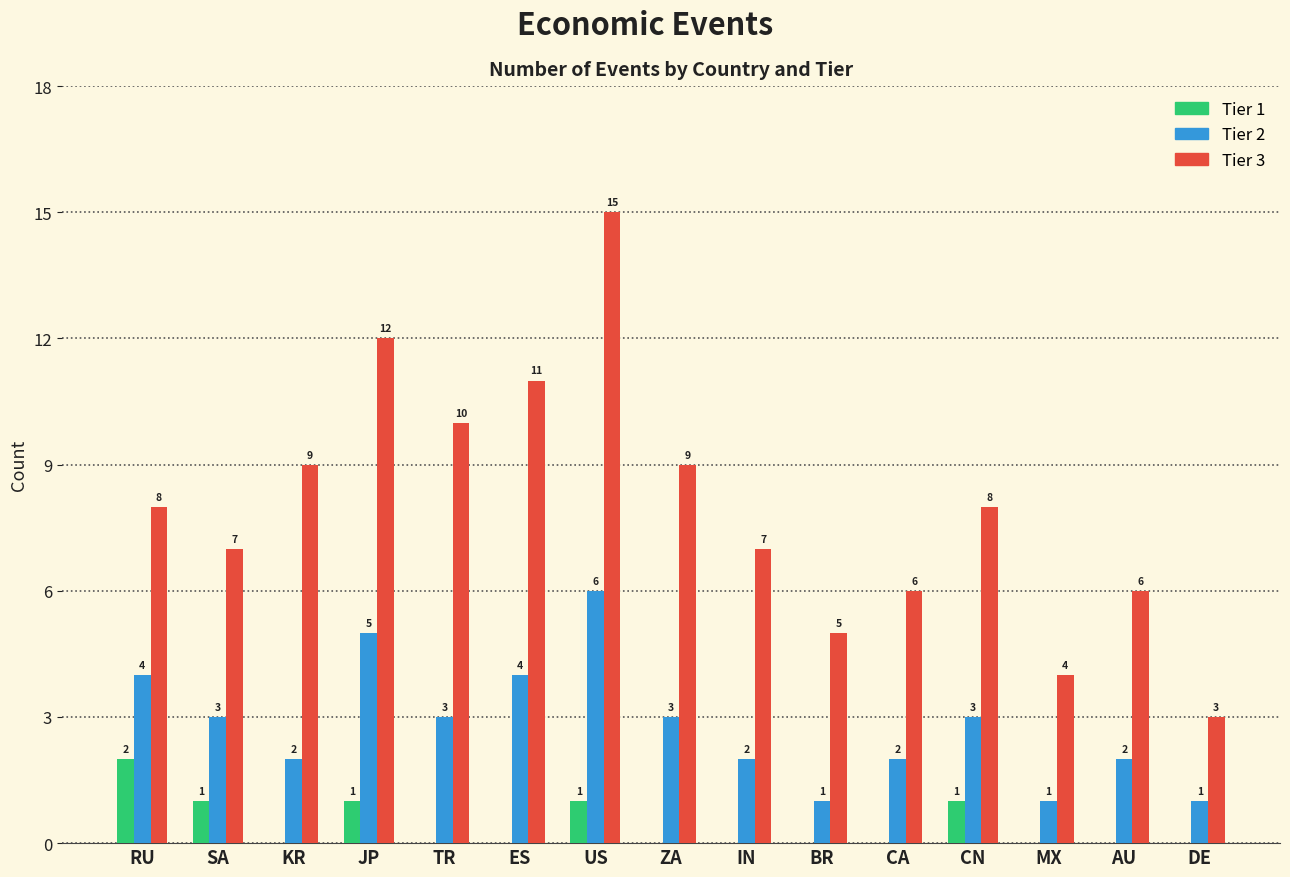

Reading right to left, what are all the values shown in this chart?

Tier 1: DE=0	AU=0	MX=0	CN=1	CA=0	BR=0	IN=0	ZA=0	US=1	ES=0	TR=0	JP=1	KR=0	SA=1	RU=2
Tier 2: DE=1	AU=2	MX=1	CN=3	CA=2	BR=1	IN=2	ZA=3	US=6	ES=4	TR=3	JP=5	KR=2	SA=3	RU=4
Tier 3: DE=3	AU=6	MX=4	CN=8	CA=6	BR=5	IN=7	ZA=9	US=15	ES=11	TR=10	JP=12	KR=9	SA=7	RU=8